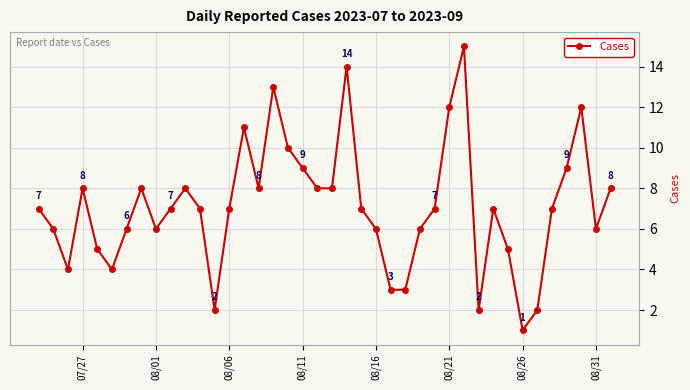

How many interior local peaks (higher than both neighbors) does the data have?

9